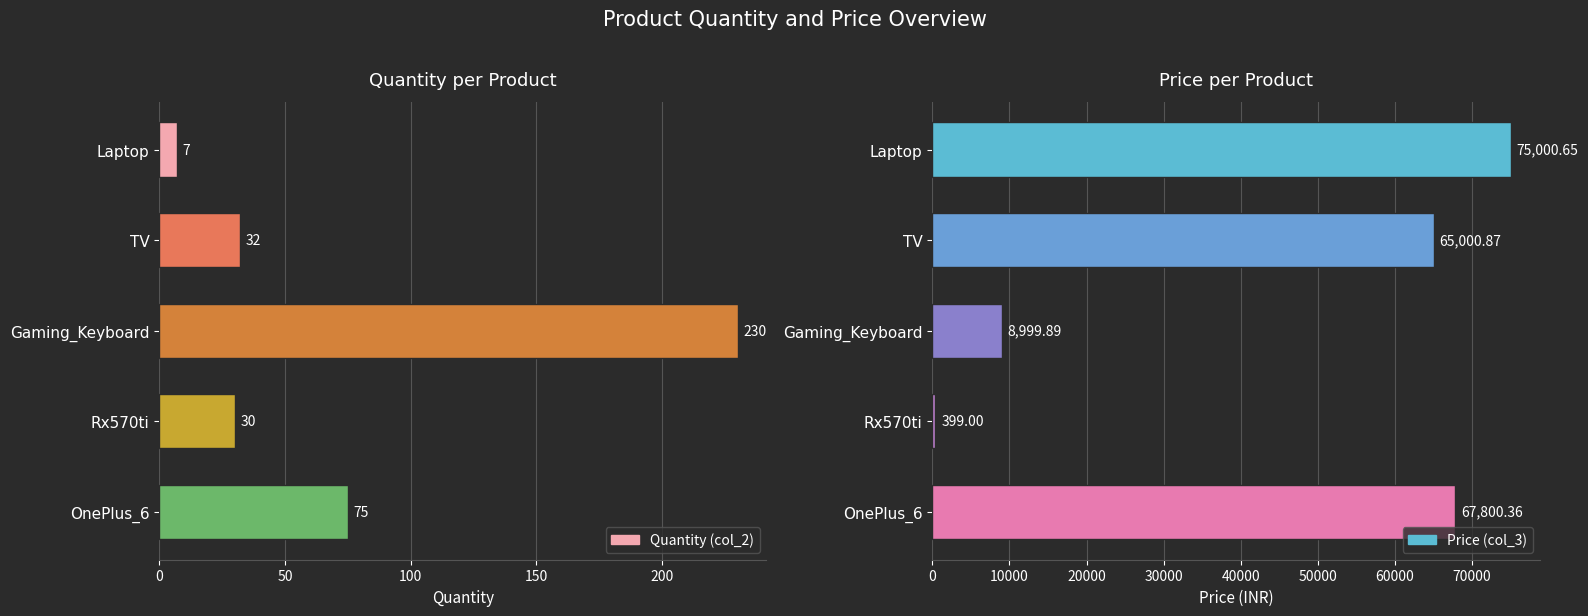

Is the value of Price (col_3) at Gaming_Keyboard greater than the value of Quantity (col_2) at Rx570ti?

Yes